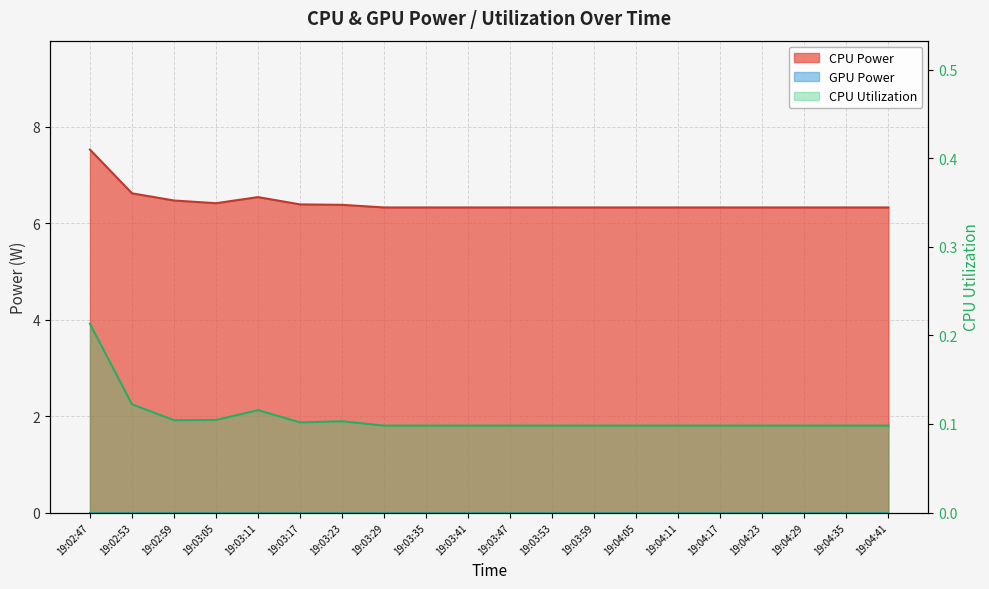

Reading left to right, extract all data points from this chart.

CPU Power: 7.5	6.6	6.5	6.4	6.5	6.4	6.4	6.3	6.3	6.3	6.3	6.3	6.3	6.3	6.3	6.3	6.3	6.3	6.3	6.3
CPU Utilization: 0.2	0.1	0.1	0.1	0.1	0.1	0.1	0.1	0.1	0.1	0.1	0.1	0.1	0.1	0.1	0.1	0.1	0.1	0.1	0.1